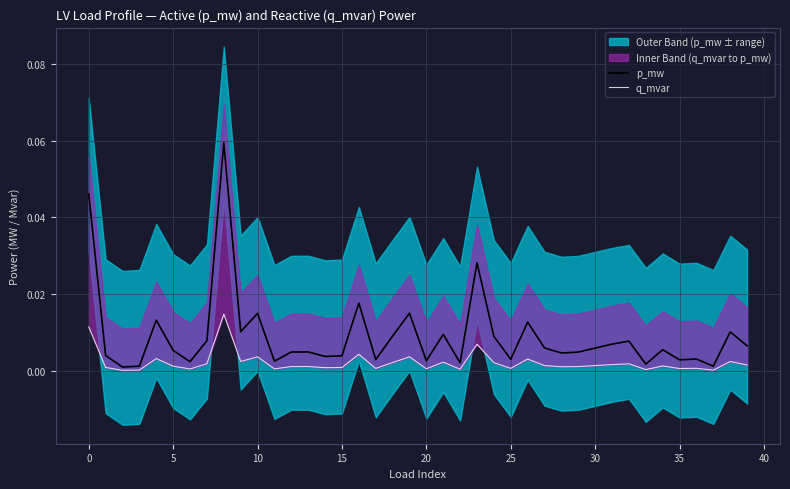

True or false: q_mvar and p_mw intersect in this chart.

False